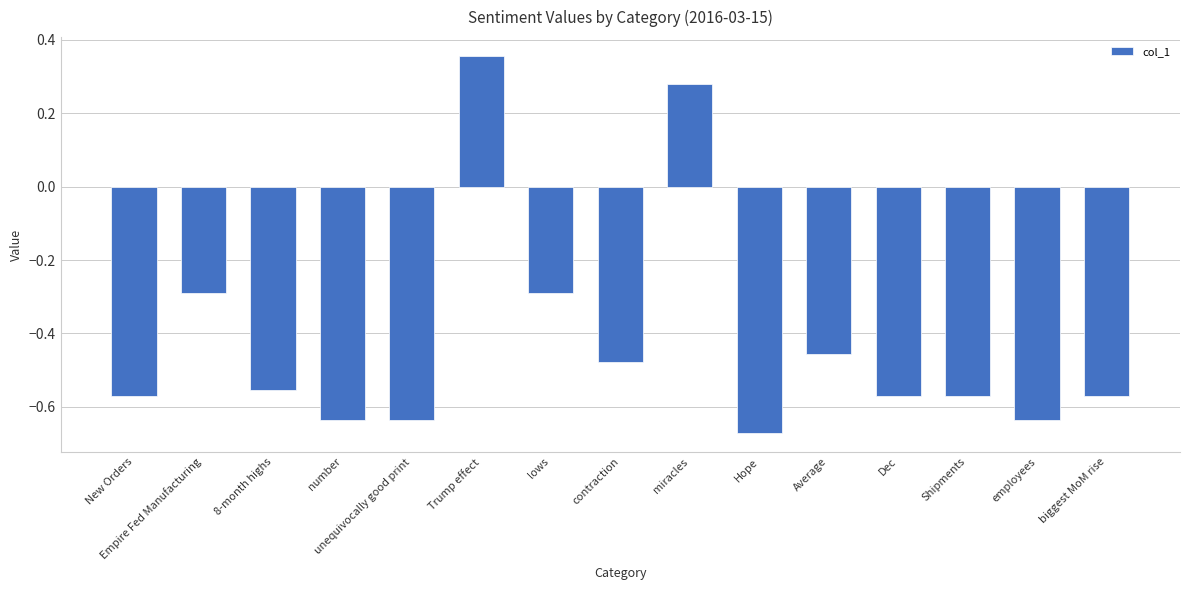

What position from the right is New Orders?

15